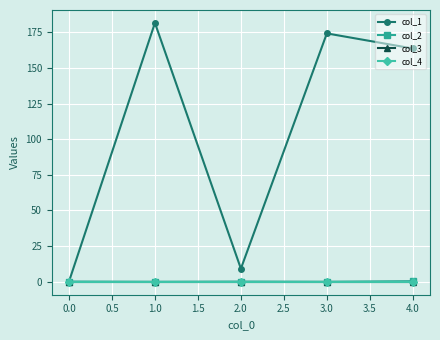

At which category does col_1 reach its first local valley?

2.0